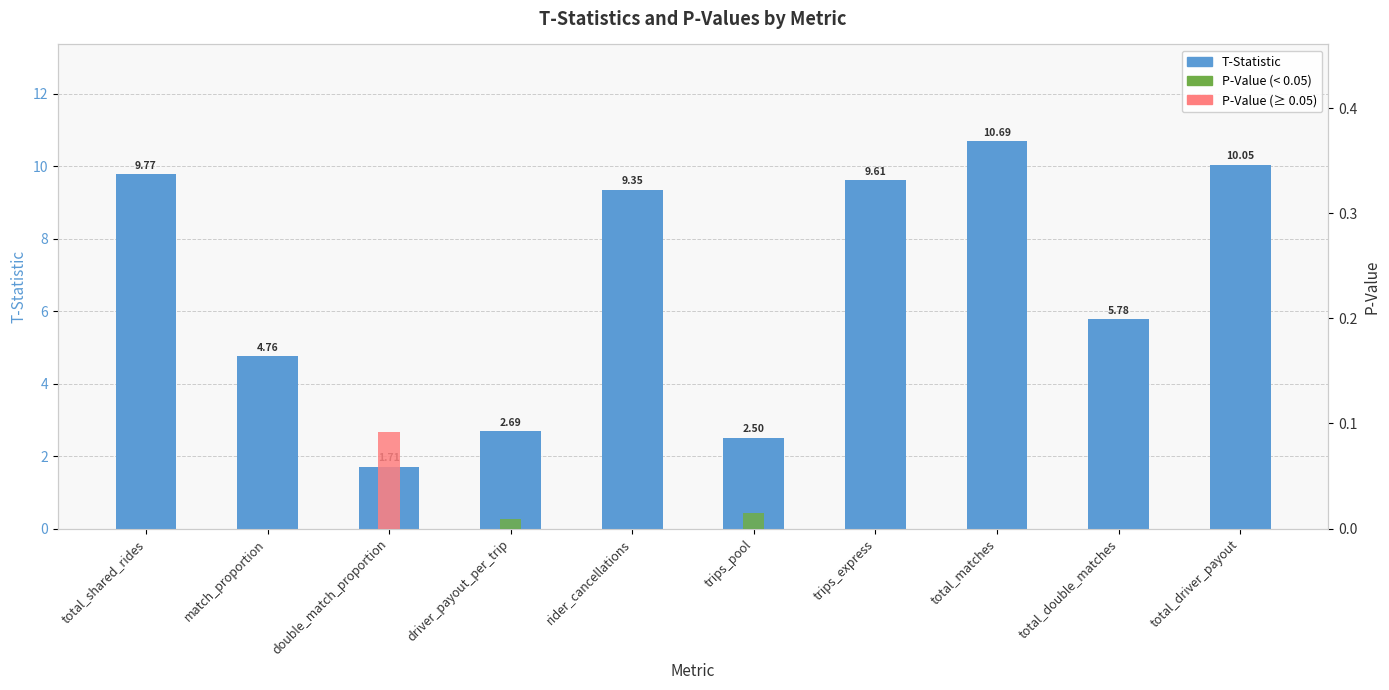

Reading right to left, transcribe all the data shown in this chart.

10.0	5.8	10.7	9.6	2.5	9.3	2.7	1.7	4.8	9.8